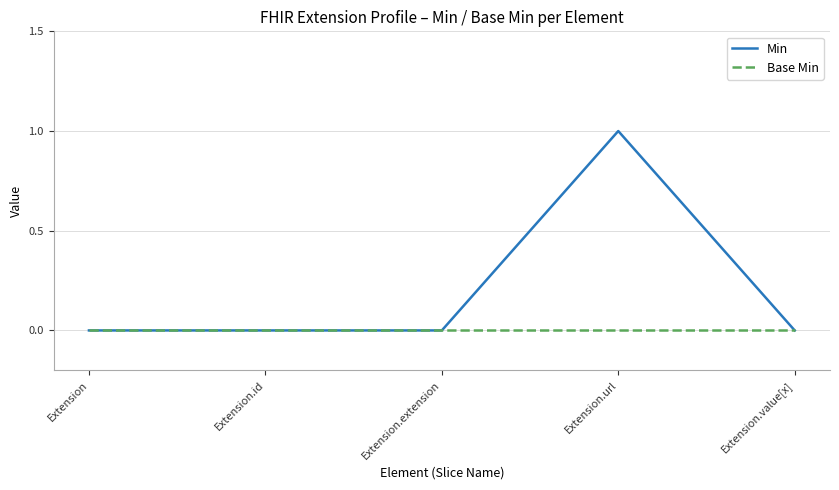

The Base Min series shows 0 at Extension.id. True or false?

True